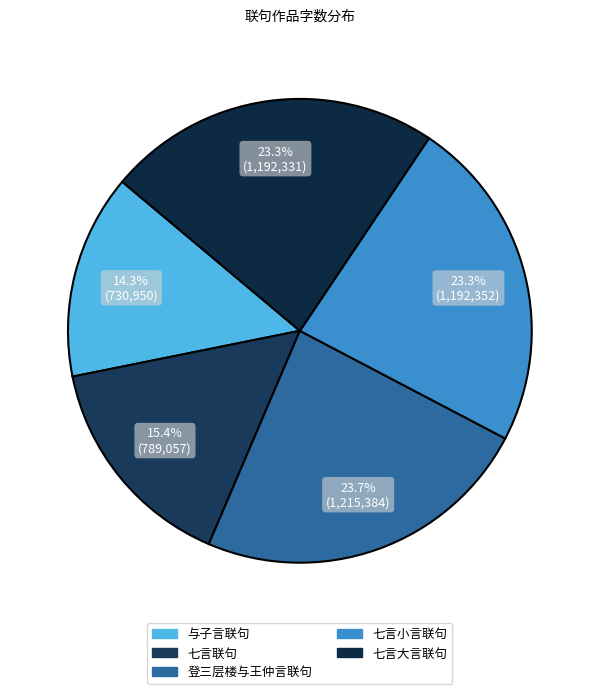

What percentage do 七言大言联句 and 七言小言联句 together represent?

46.6%